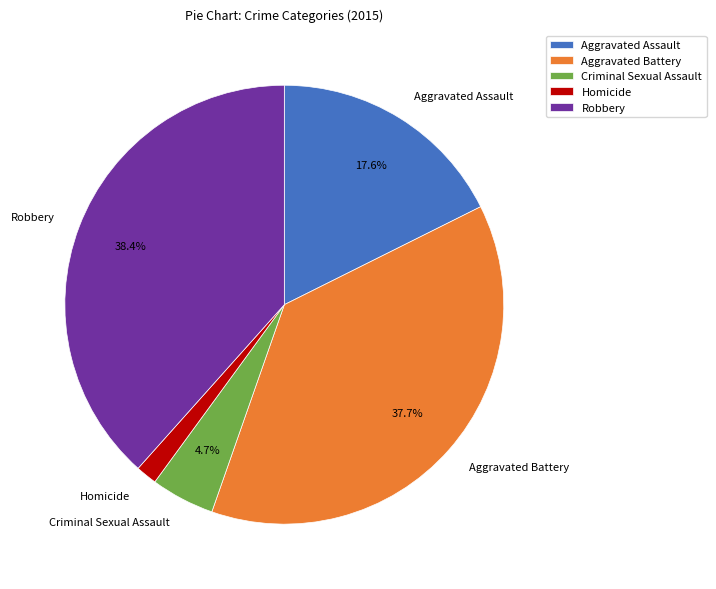

What is the ratio of the value at Criminal Sexual Assault to the value at Aggravated Assault?

0.3